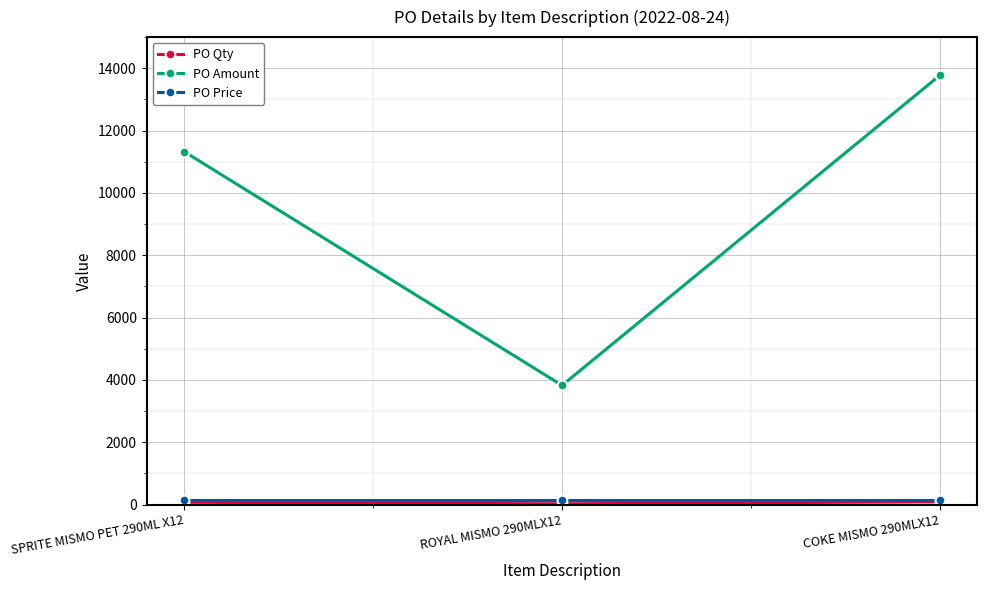

At which category is the sum across all series the highest?

COKE MISMO 290MLX12